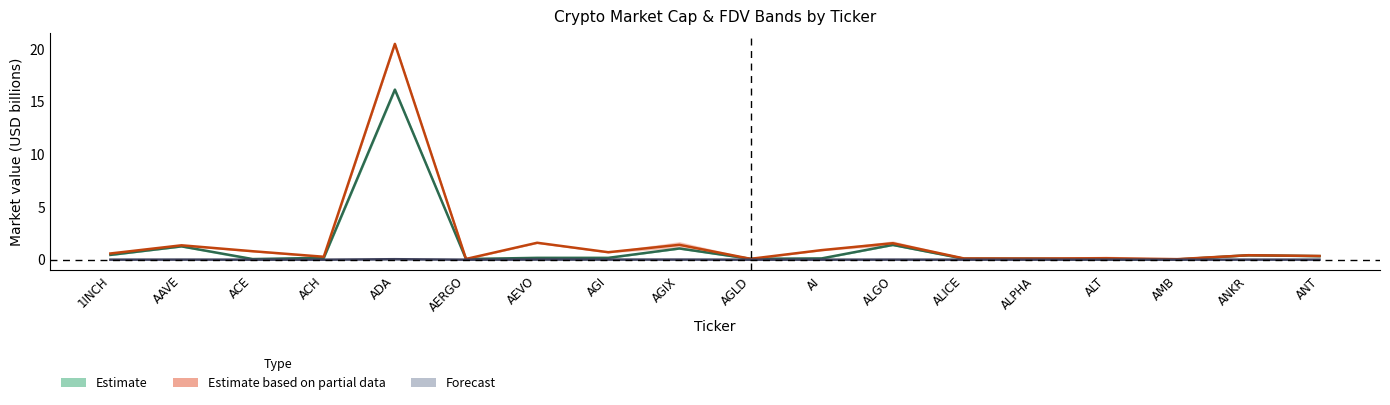

What is the difference between the second highest and minimum values in the CG_MarketCap series?

1.6